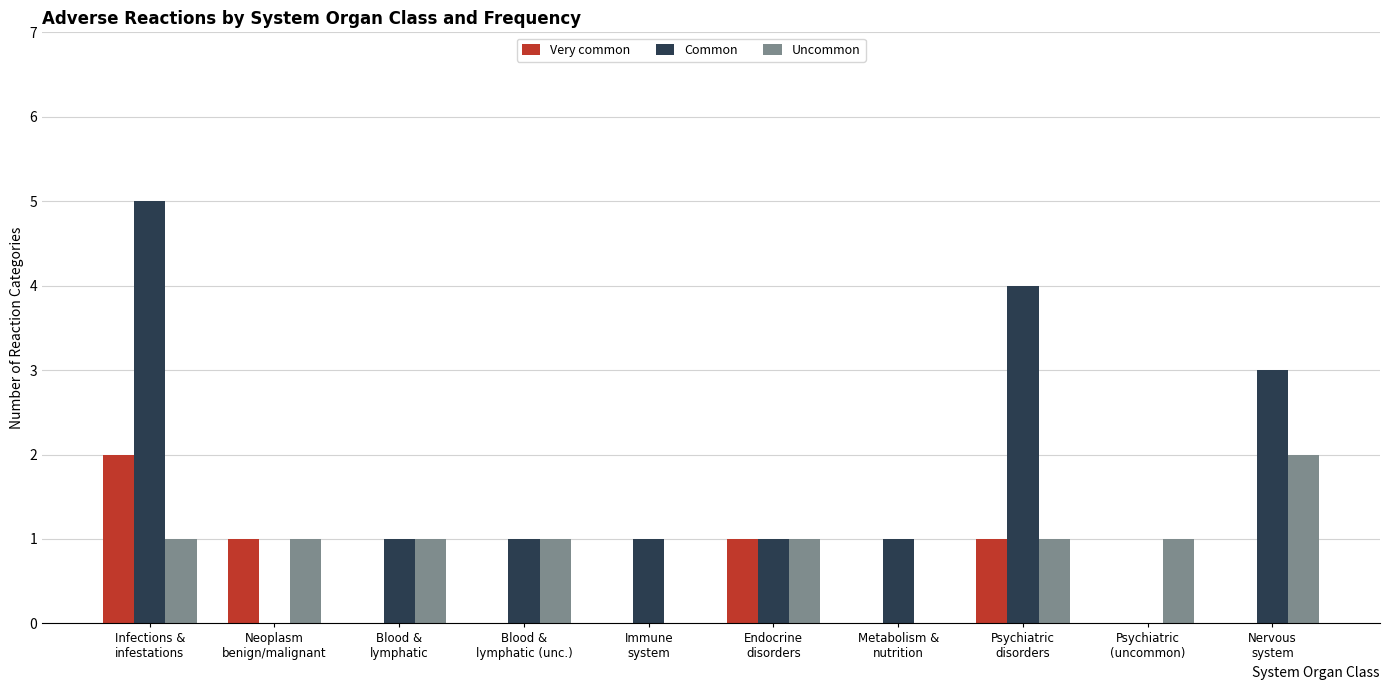

Reading left to right, transcribe all the data shown in this chart.

Very common: Infections &
infestations=2	Neoplasm
benign/malignant=1	Blood &
lymphatic=0	Blood &
lymphatic (unc.)=0	Immune
system=0	Endocrine
disorders=1	Metabolism &
nutrition=0	Psychiatric
disorders=1	Psychiatric
(uncommon)=0	Nervous
system=0
Common: Infections &
infestations=5	Neoplasm
benign/malignant=0	Blood &
lymphatic=1	Blood &
lymphatic (unc.)=1	Immune
system=1	Endocrine
disorders=1	Metabolism &
nutrition=1	Psychiatric
disorders=4	Psychiatric
(uncommon)=0	Nervous
system=3
Uncommon: Infections &
infestations=1	Neoplasm
benign/malignant=1	Blood &
lymphatic=1	Blood &
lymphatic (unc.)=1	Immune
system=0	Endocrine
disorders=1	Metabolism &
nutrition=0	Psychiatric
disorders=1	Psychiatric
(uncommon)=1	Nervous
system=2